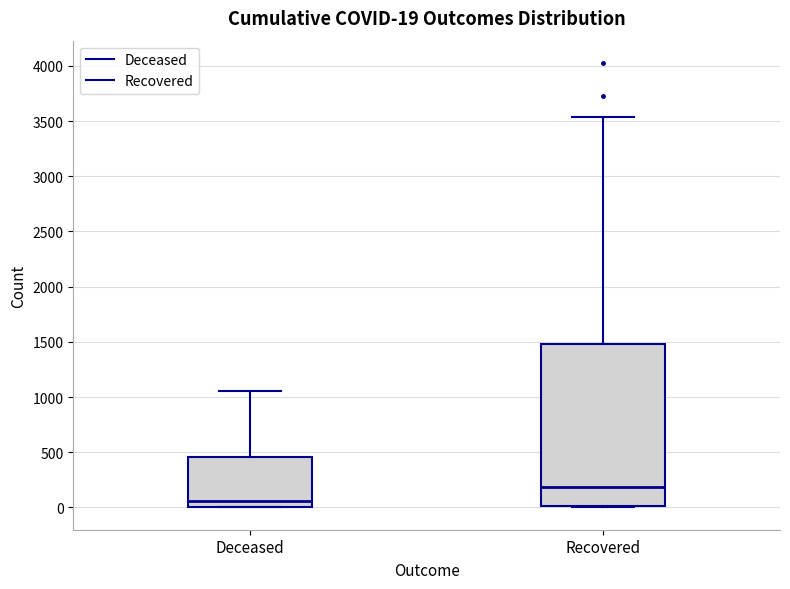

Which box is the tallest, from its lower edge to its upper edge?

Recovered